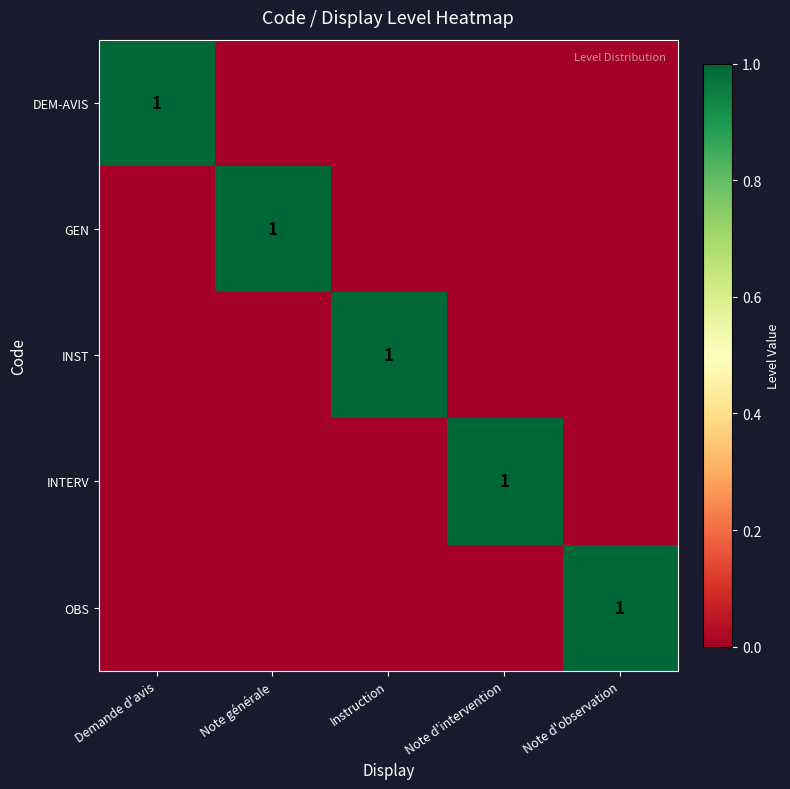

The GEN series shows 1 at Note générale. True or false?

True